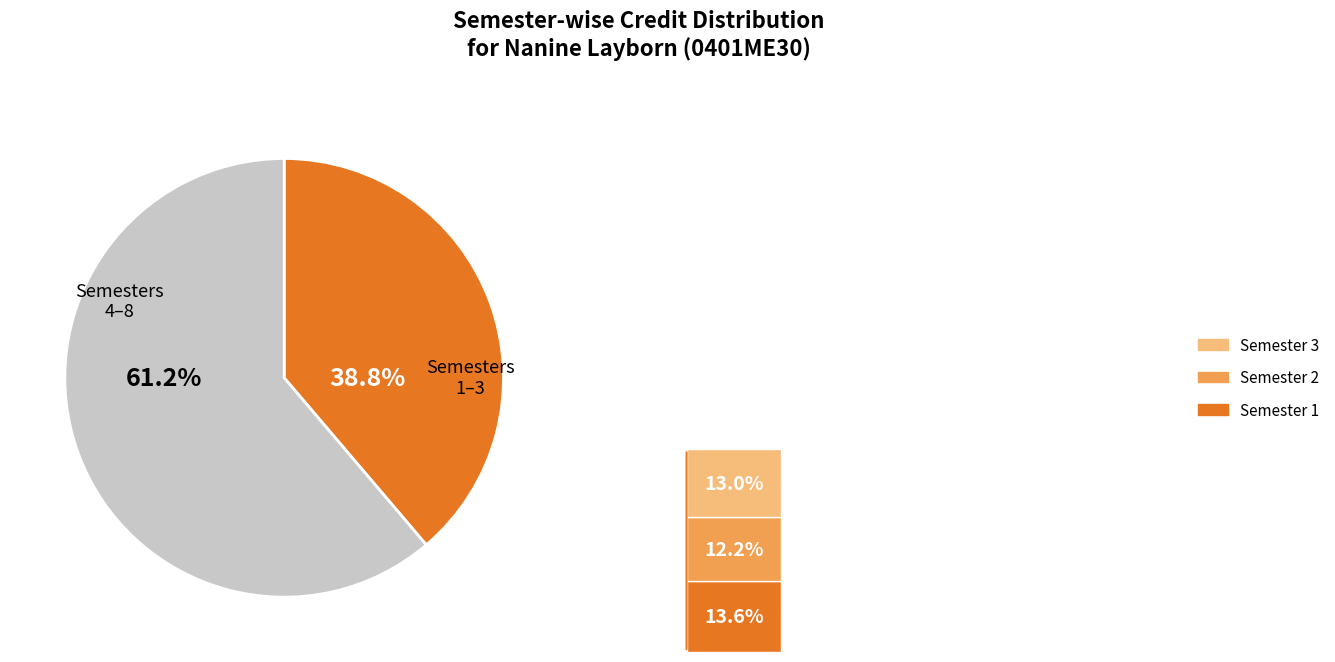

To the nearest percent, what is the combined percentage of Semester 3 and Semester 1?

27%